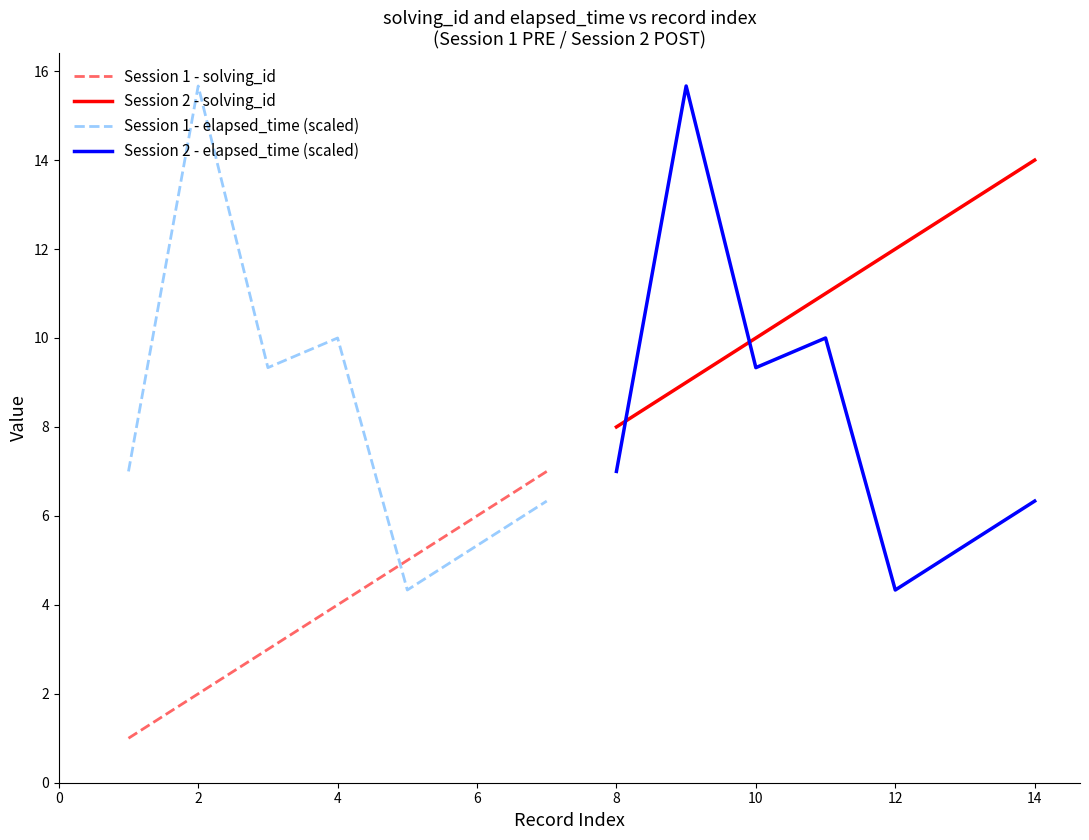

How many series are shown in this chart?

4